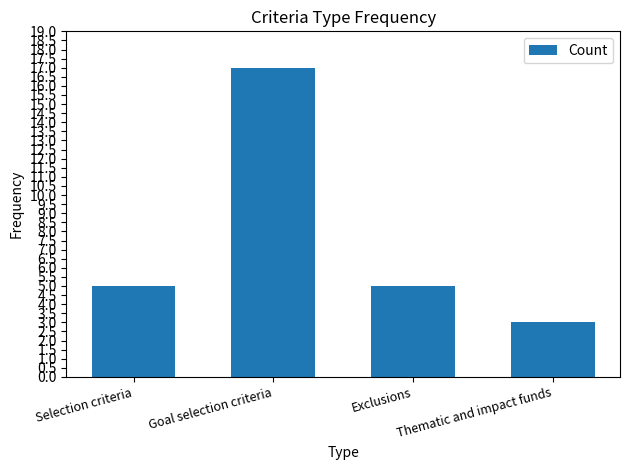

Between Thematic and impact funds and Goal selection criteria, which is larger?

Goal selection criteria